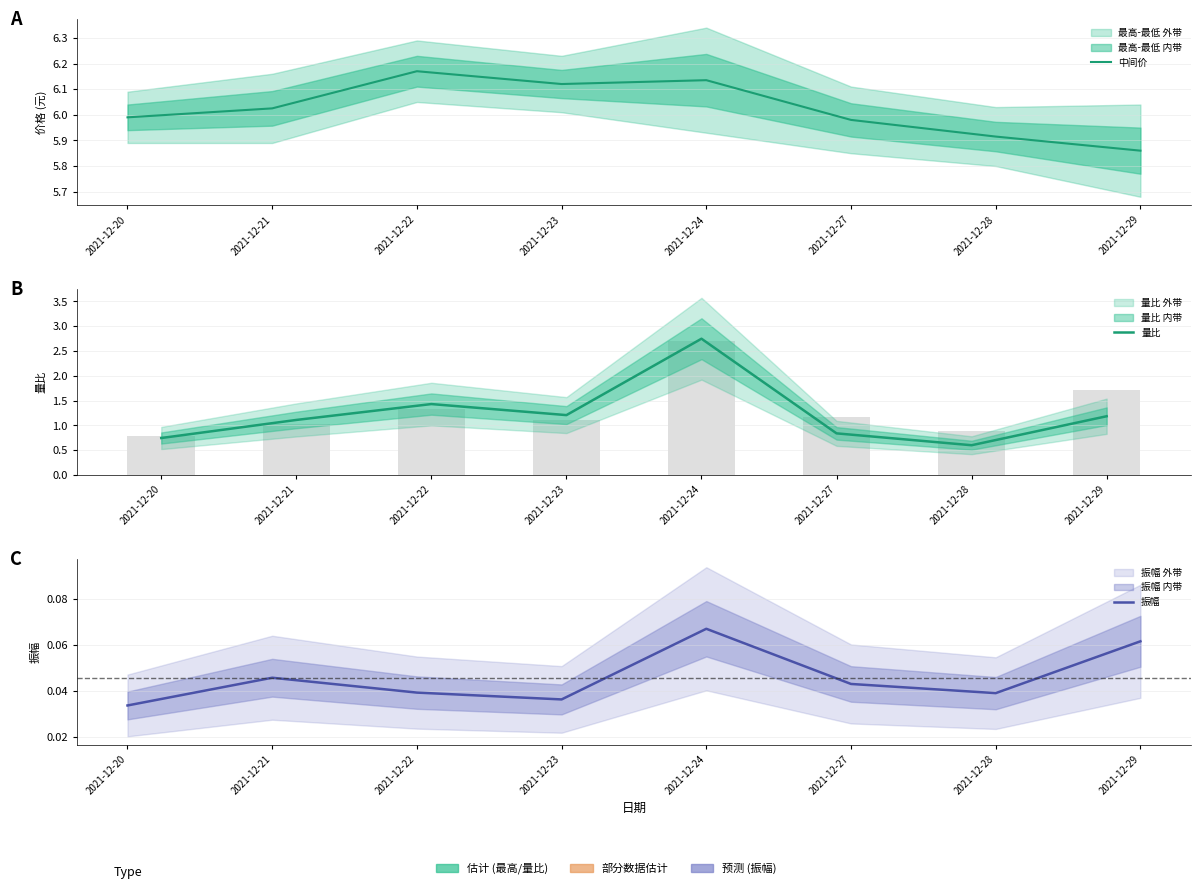

What is the spread (max minus min) of values at 2021-12-22?

6.1